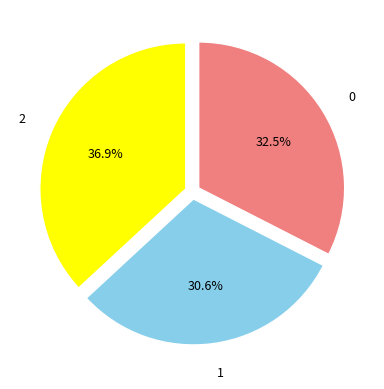

Does any single category account for the majority?

No